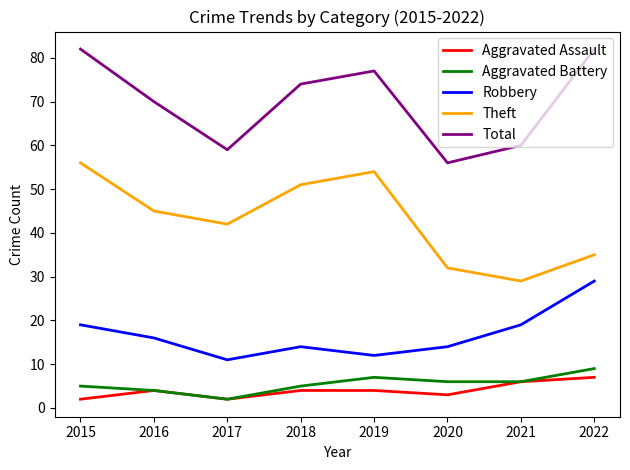

How many Aggravated Battery values are between 5 and 7?

5